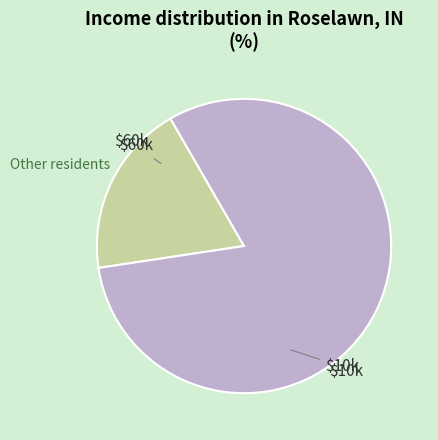

How many slices are in this pie chart?

2